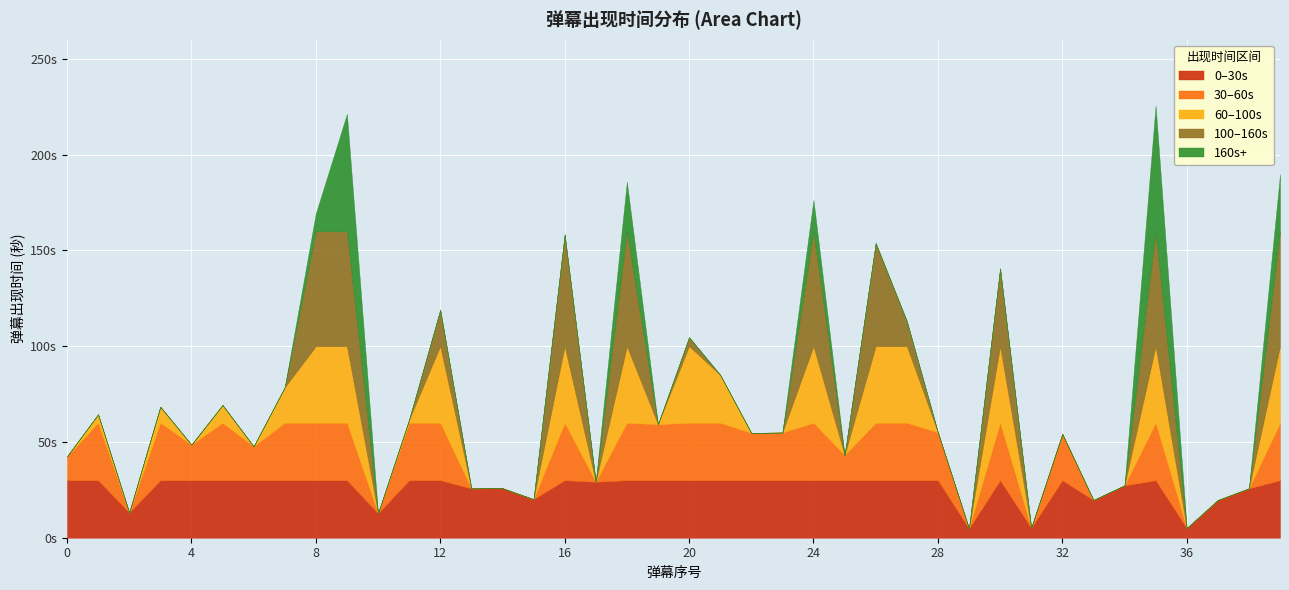

At which label is the value closest to 115?

27